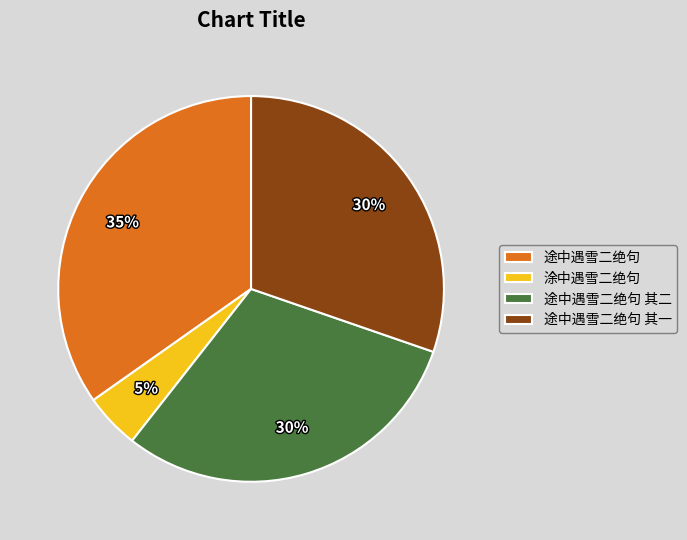

Does any single category account for the majority?

No